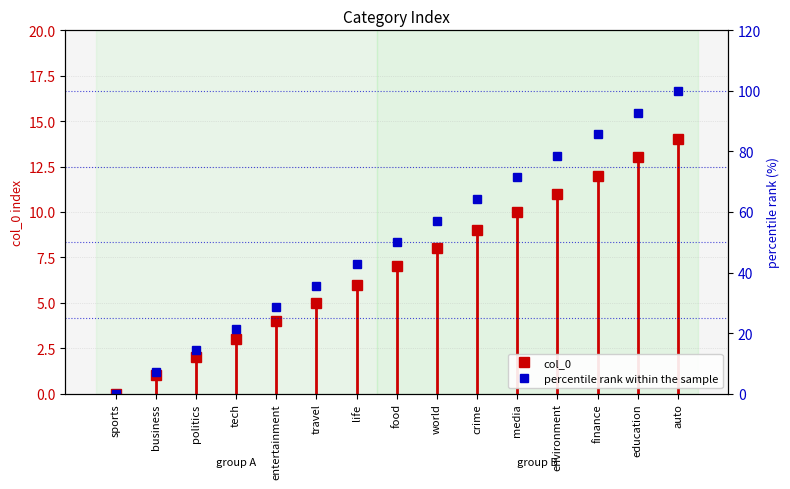

The chart shows a value of 19.8 at education. True or false?

False